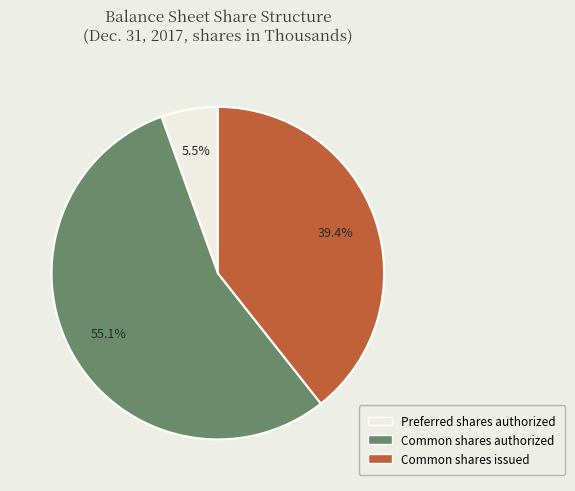

Is there any slice that represents more than half of the pie?

Yes